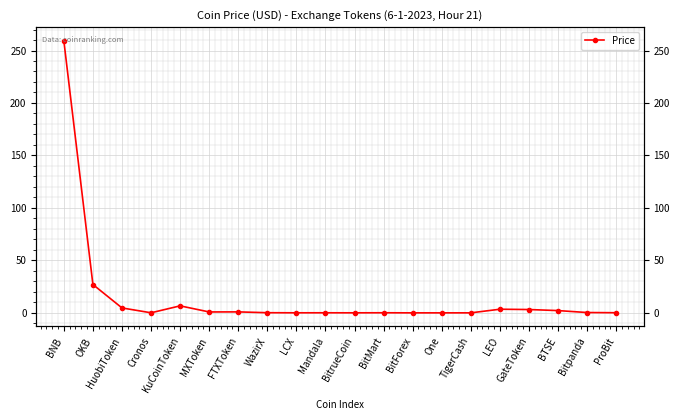

List the labels in order of value, largest first.

BNB, OKB, KuCoinToken, HuobiToken, LEO, GateToken, BTSE, FTXToken, MXToken, Bitpanda, WazirX, ProBit, BitMart, Mandala, Cronos, LCX, BitrueCoin, TigerCash, BitForex, One